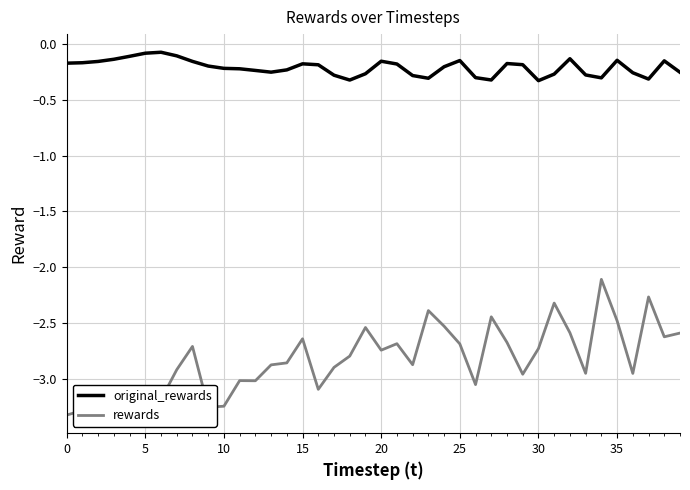

Rank the series by their average value, from highest to lowest.

original_rewards, rewards